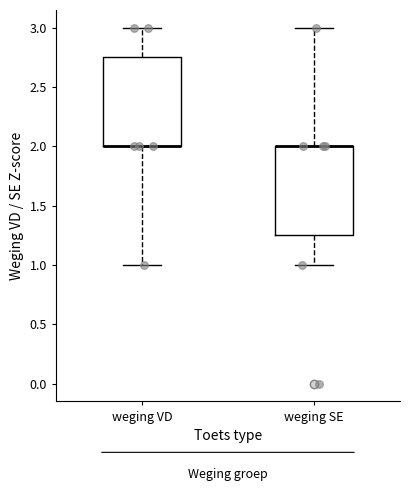

Where is the lower edge of the box for weging SE on the y-axis? The values are not printed on the chart, so give them approximately, as read against the axis.

1.25